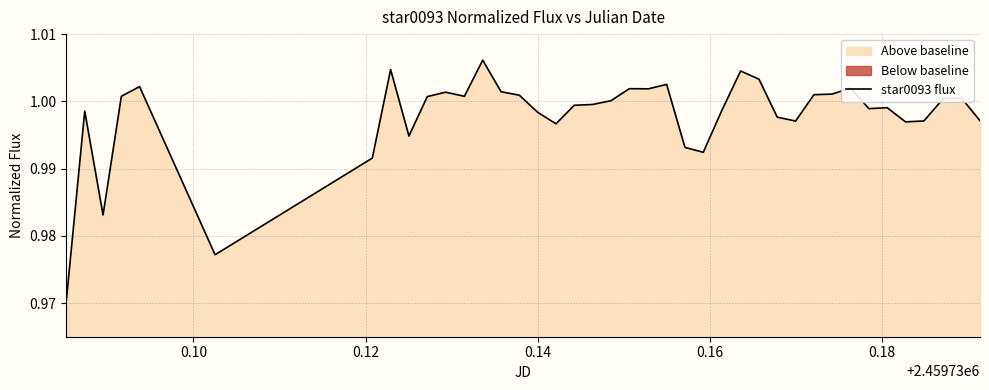

True or false: the data shows 1.4 at 0.12.

False